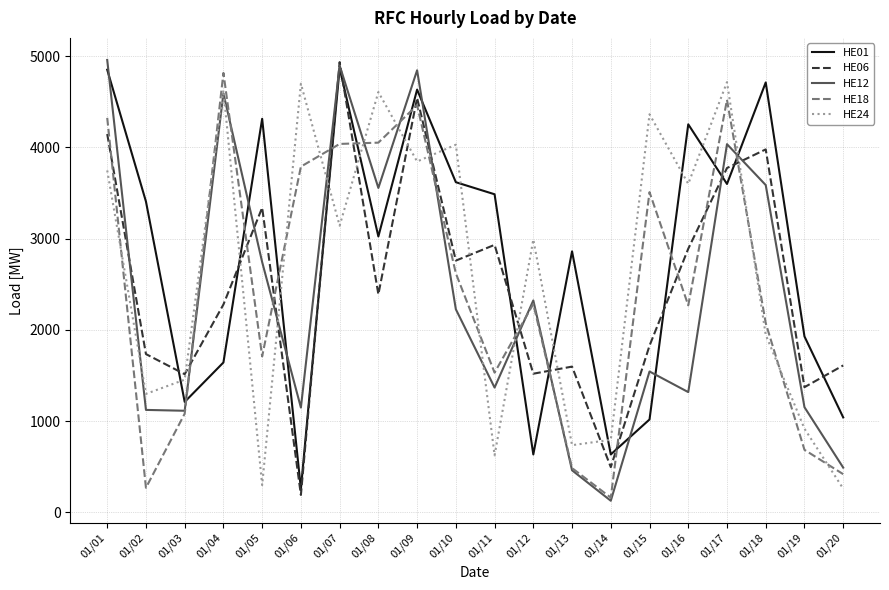

In HE18, how many points are lower than both neighbors (excluding endpoints)?

5